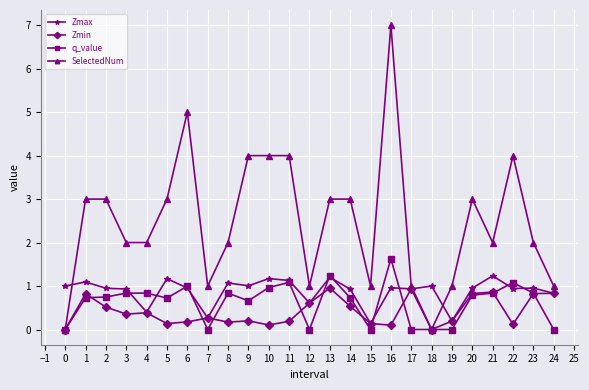

Which series has the widest spread of values?

SelectedNum